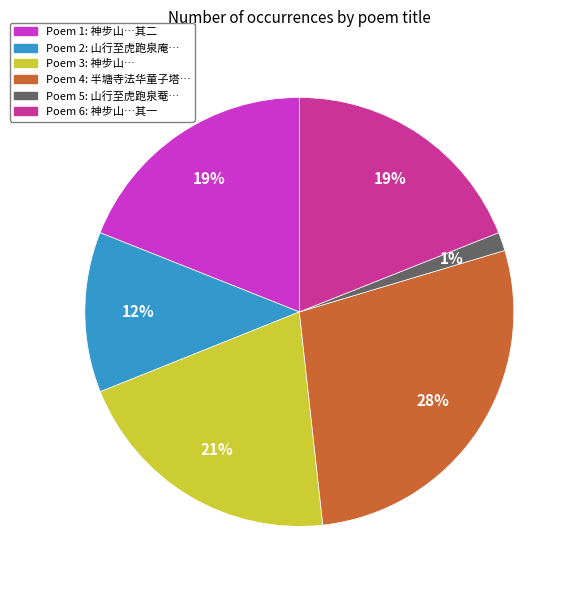

To the nearest percent, what is the average slice percentage?

17%